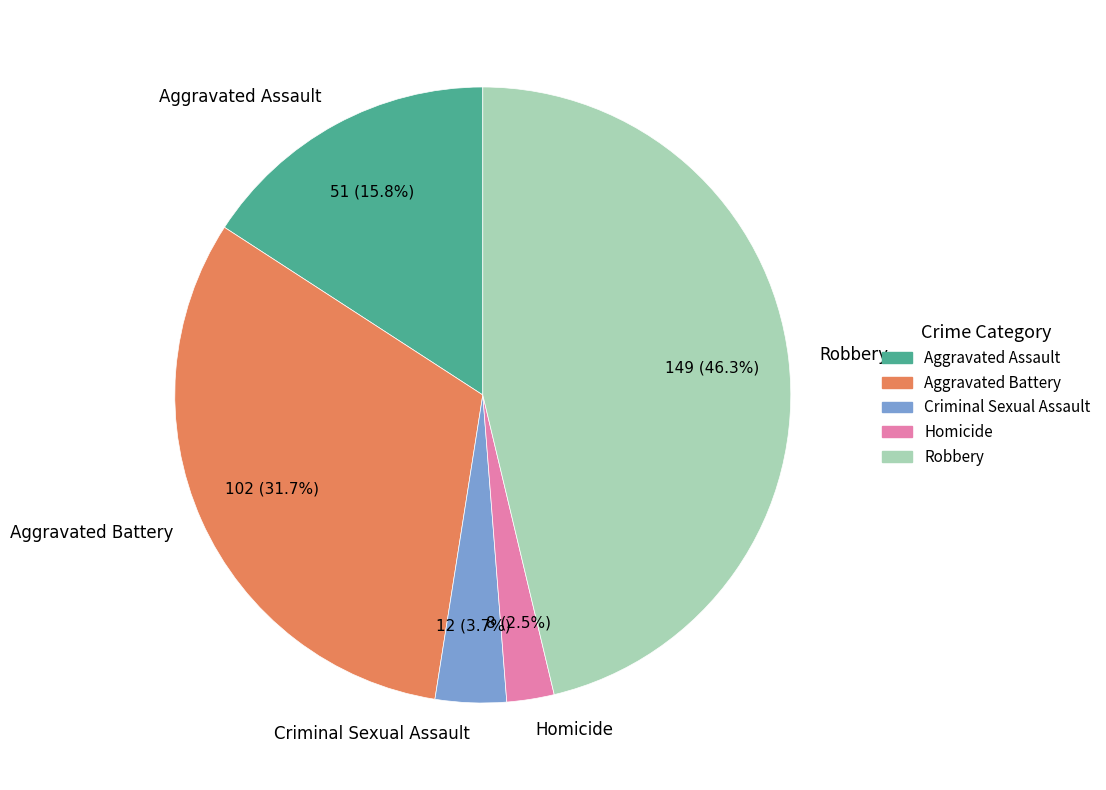

To the nearest percent, what percentage of the pie is Criminal Sexual Assault?

4%